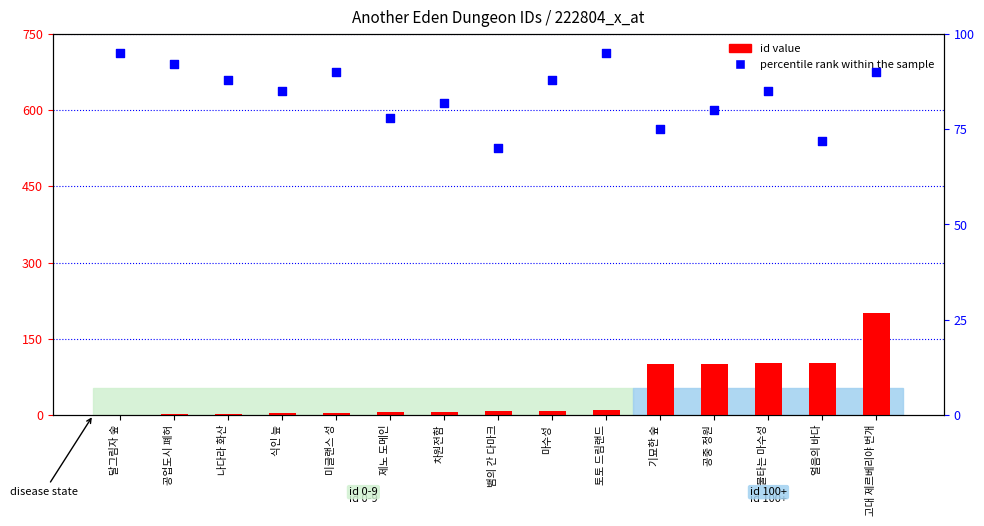

Which series has the largest total across all categories?

percentile rank within the sample